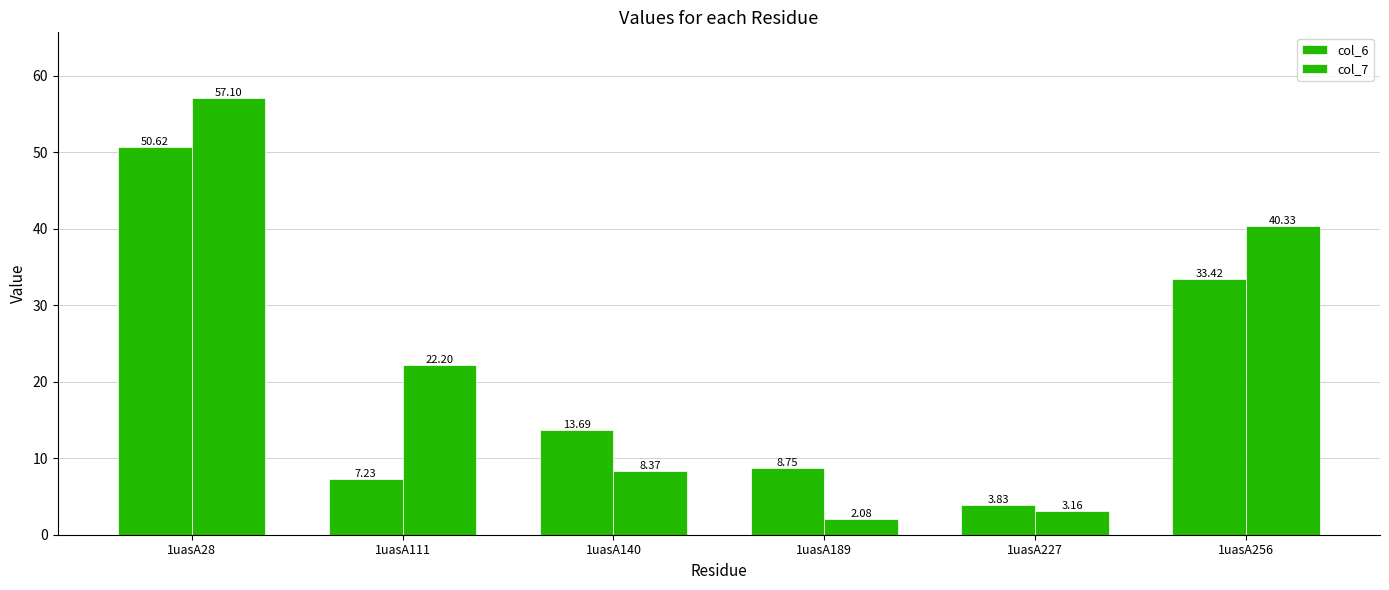

How many values in the col_7 series exceed 22?

3